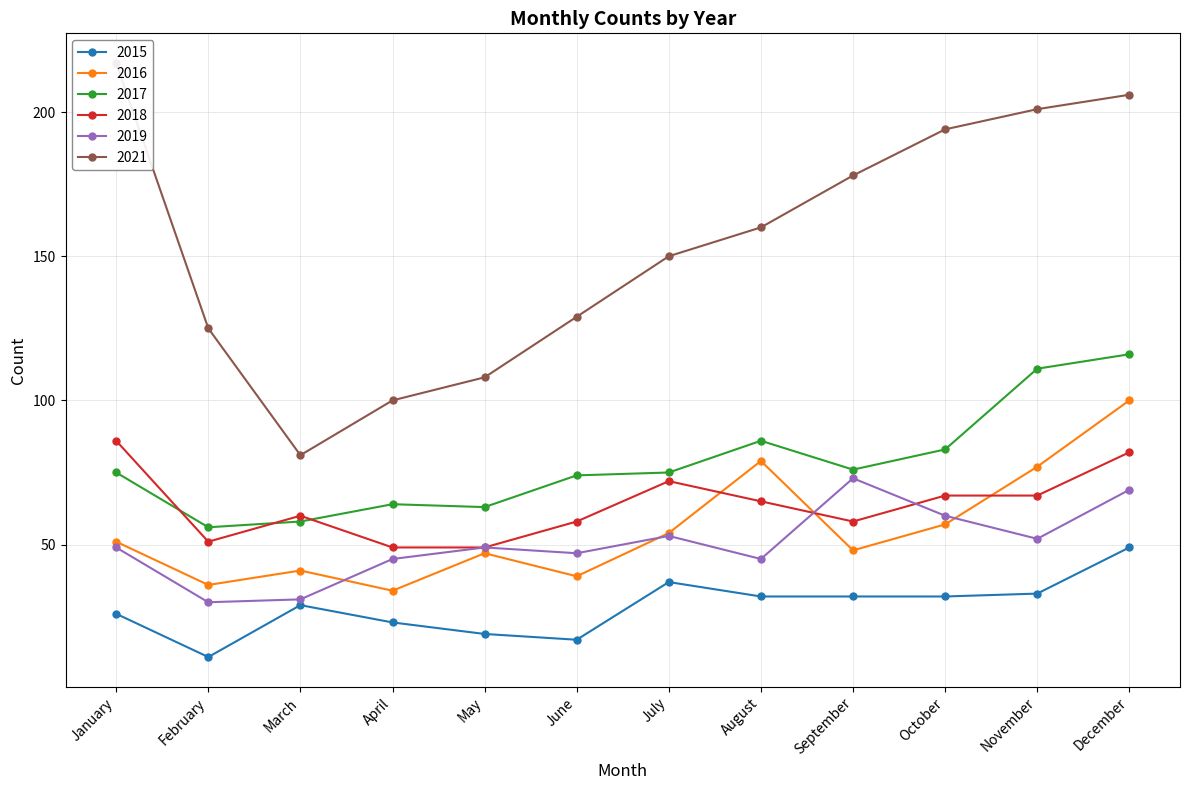

What is the difference between the second highest and second lowest values in the 2015 series?

20